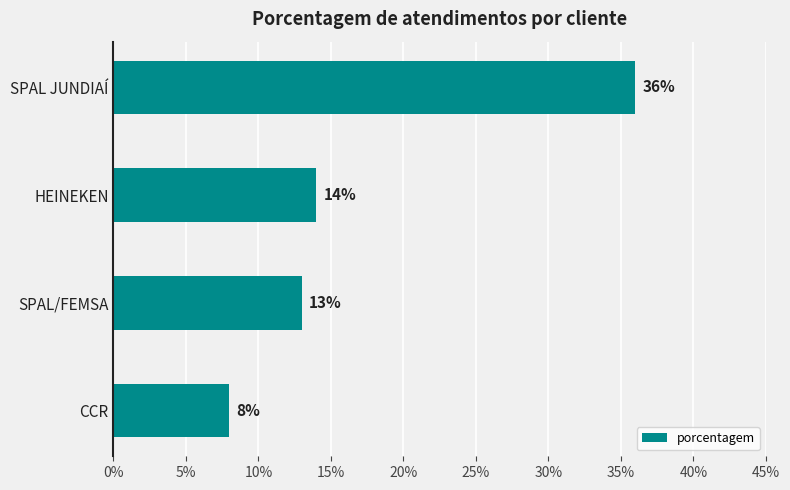

Which label corresponds to the smallest value in the chart?

CCR